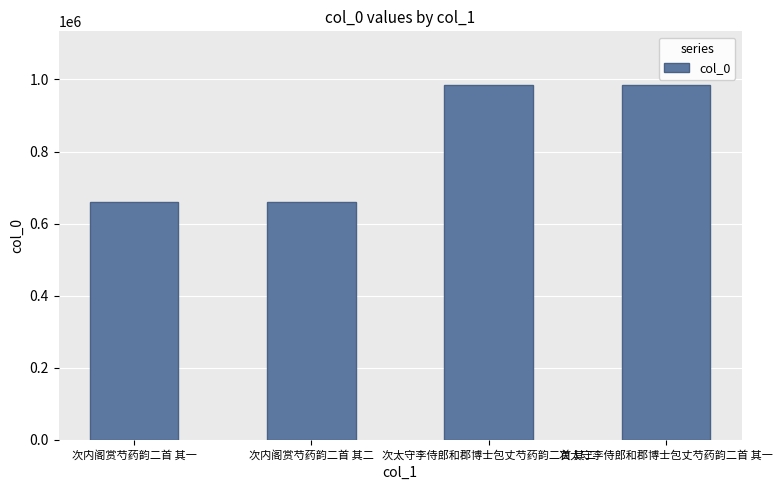

What is the label of the 2nd bar from the left?

次内阁赏芍药韵二首 其二